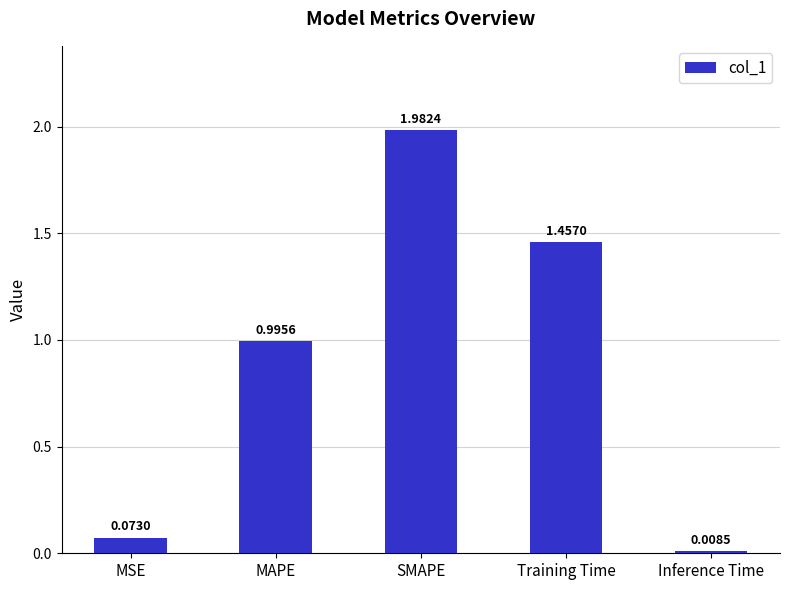

Where is the data nearest to the value 0?

Inference Time